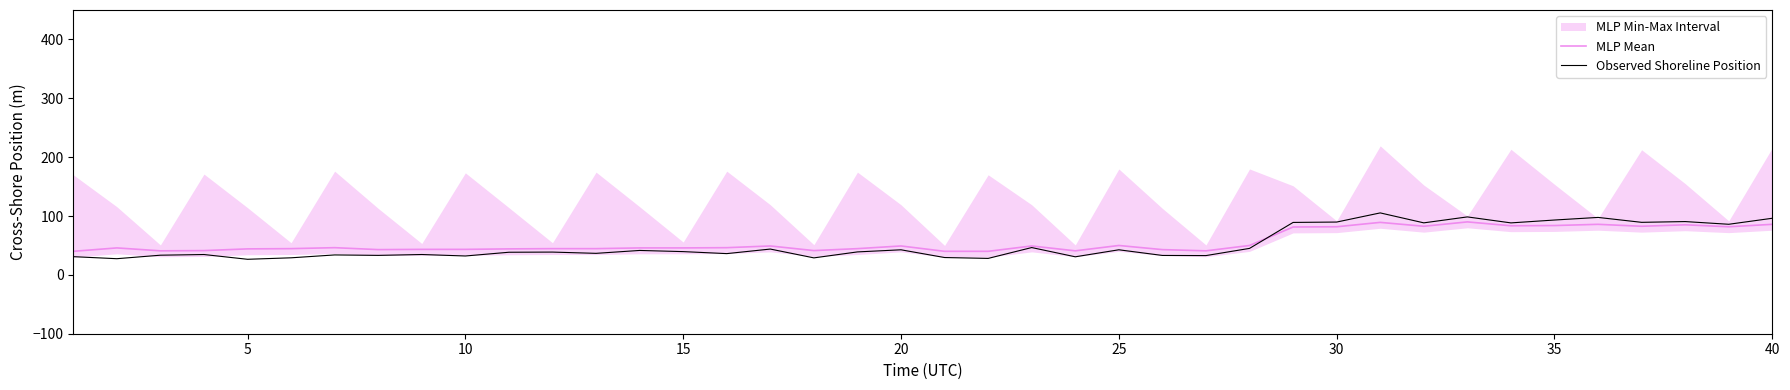

How many lines are shown in the chart?

2